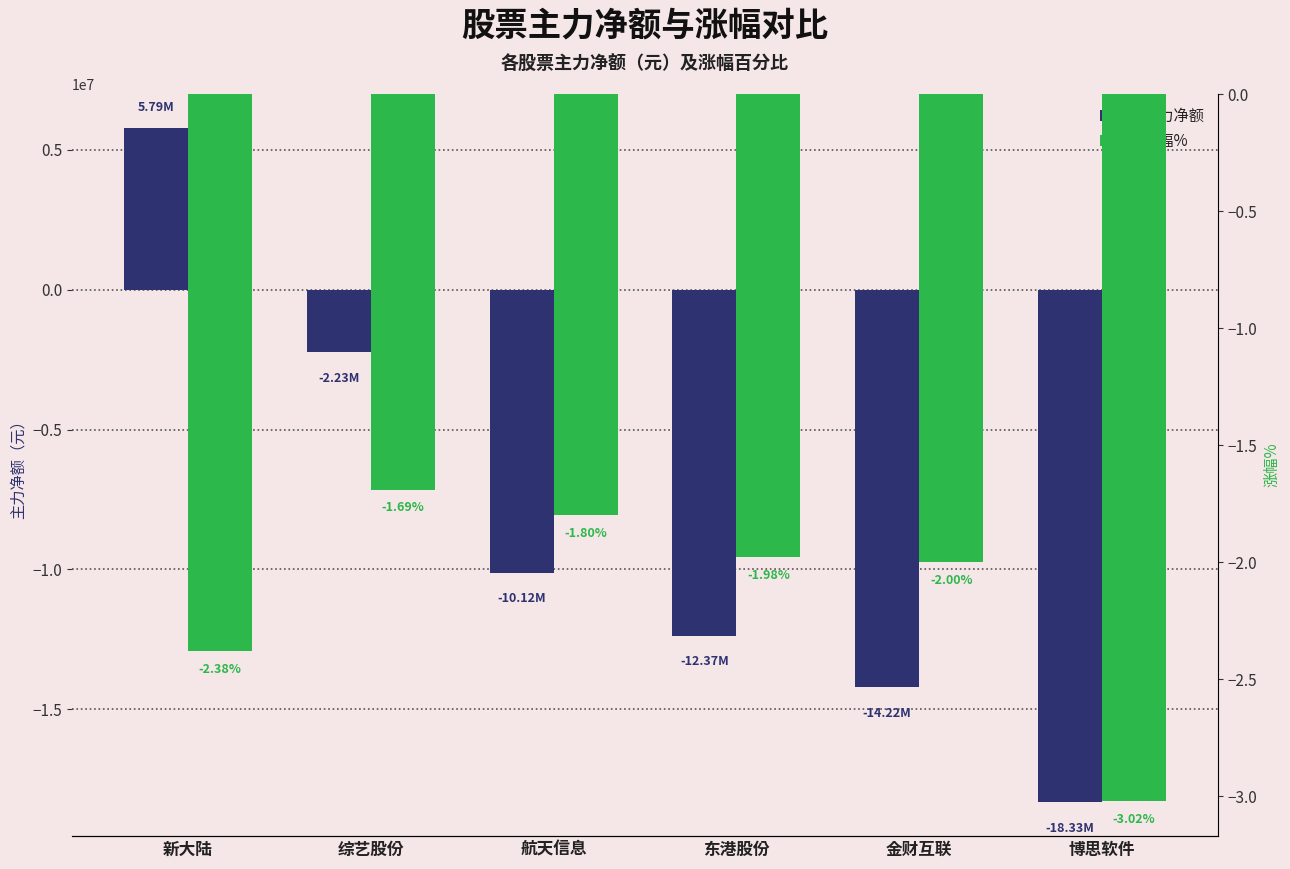

Count the number of categories in the chart.

6